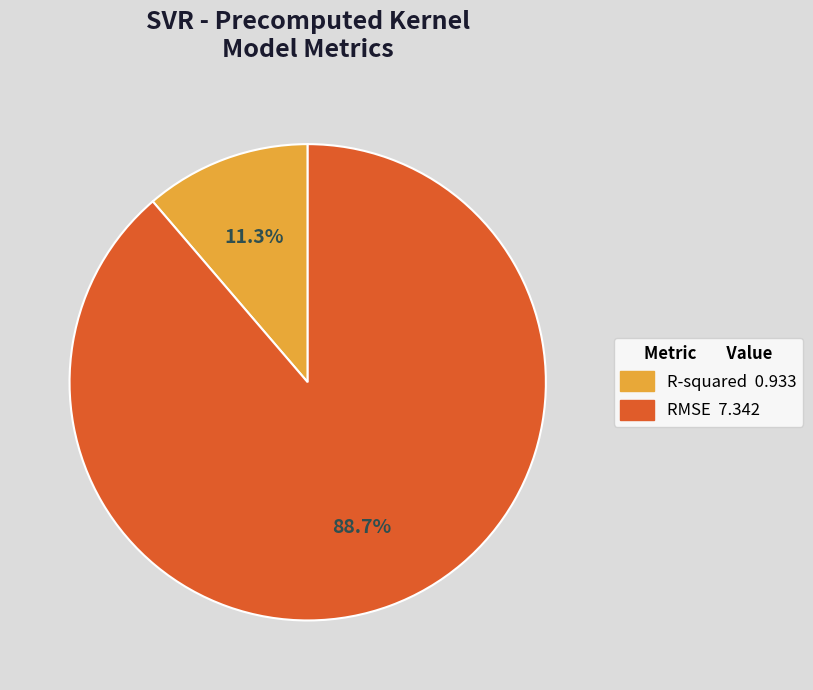

What is the smallest slice in the pie chart?

R-squared